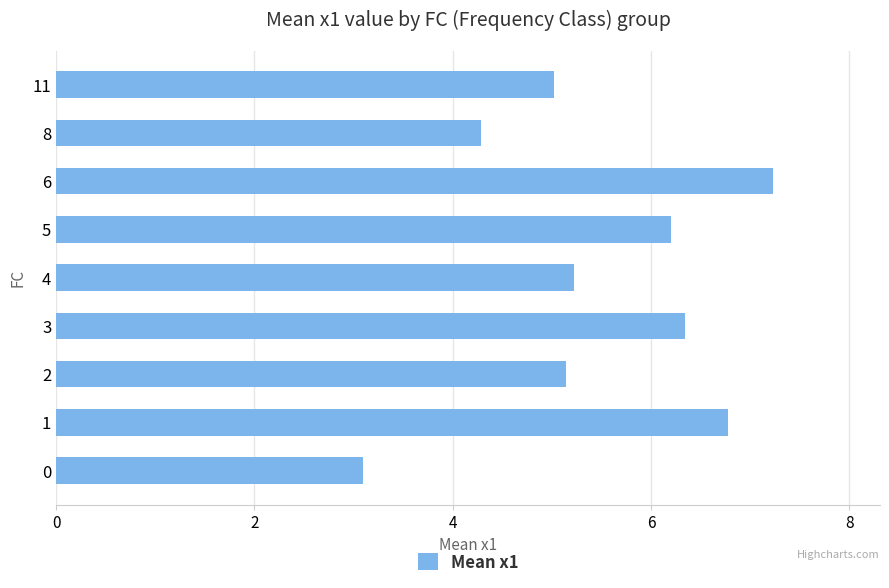

Is it true that the value at 2 is 5.1?

True